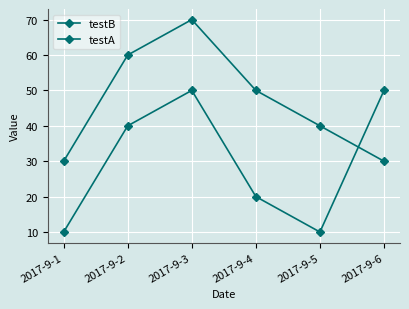

How many categories are shown in the chart?

6